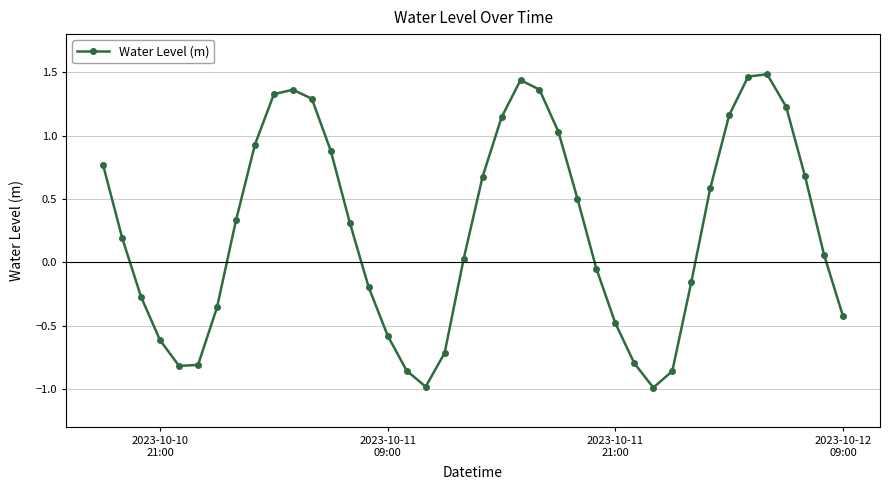

What is the value of the 13th point from the left?

0.9